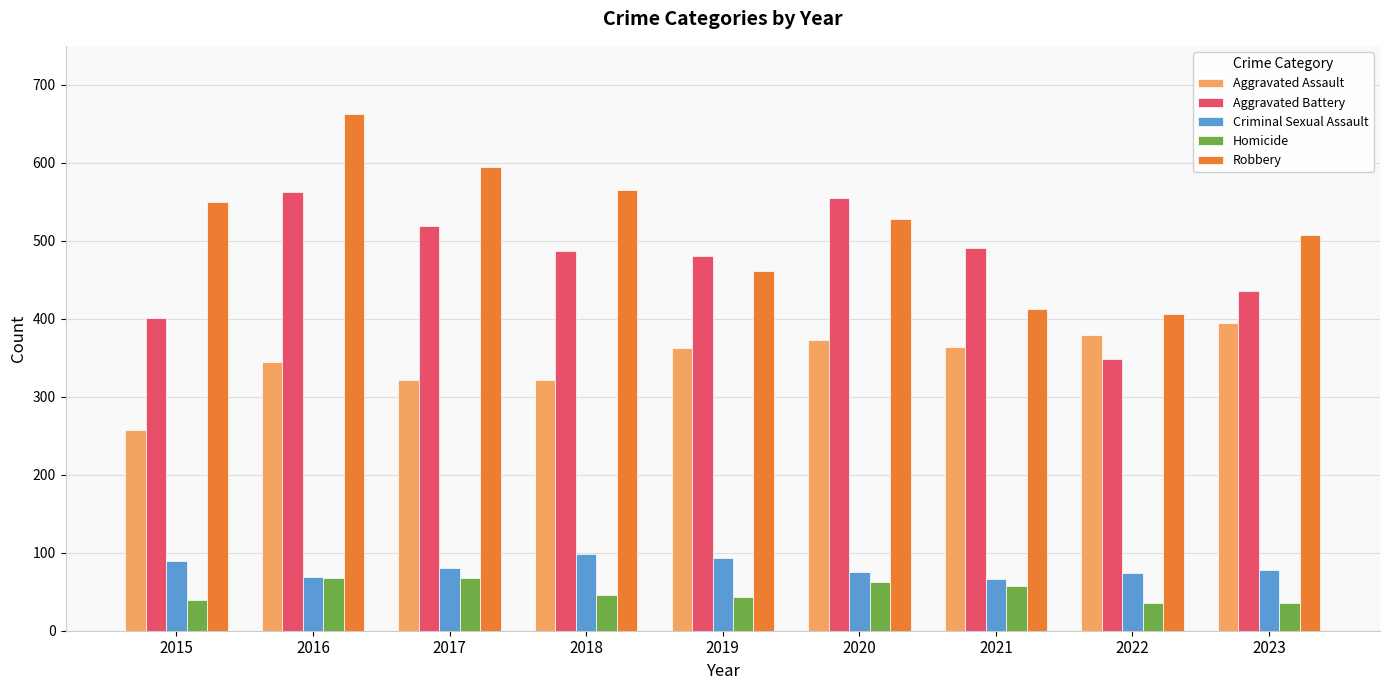

Which series has the largest total across all categories?

Robbery